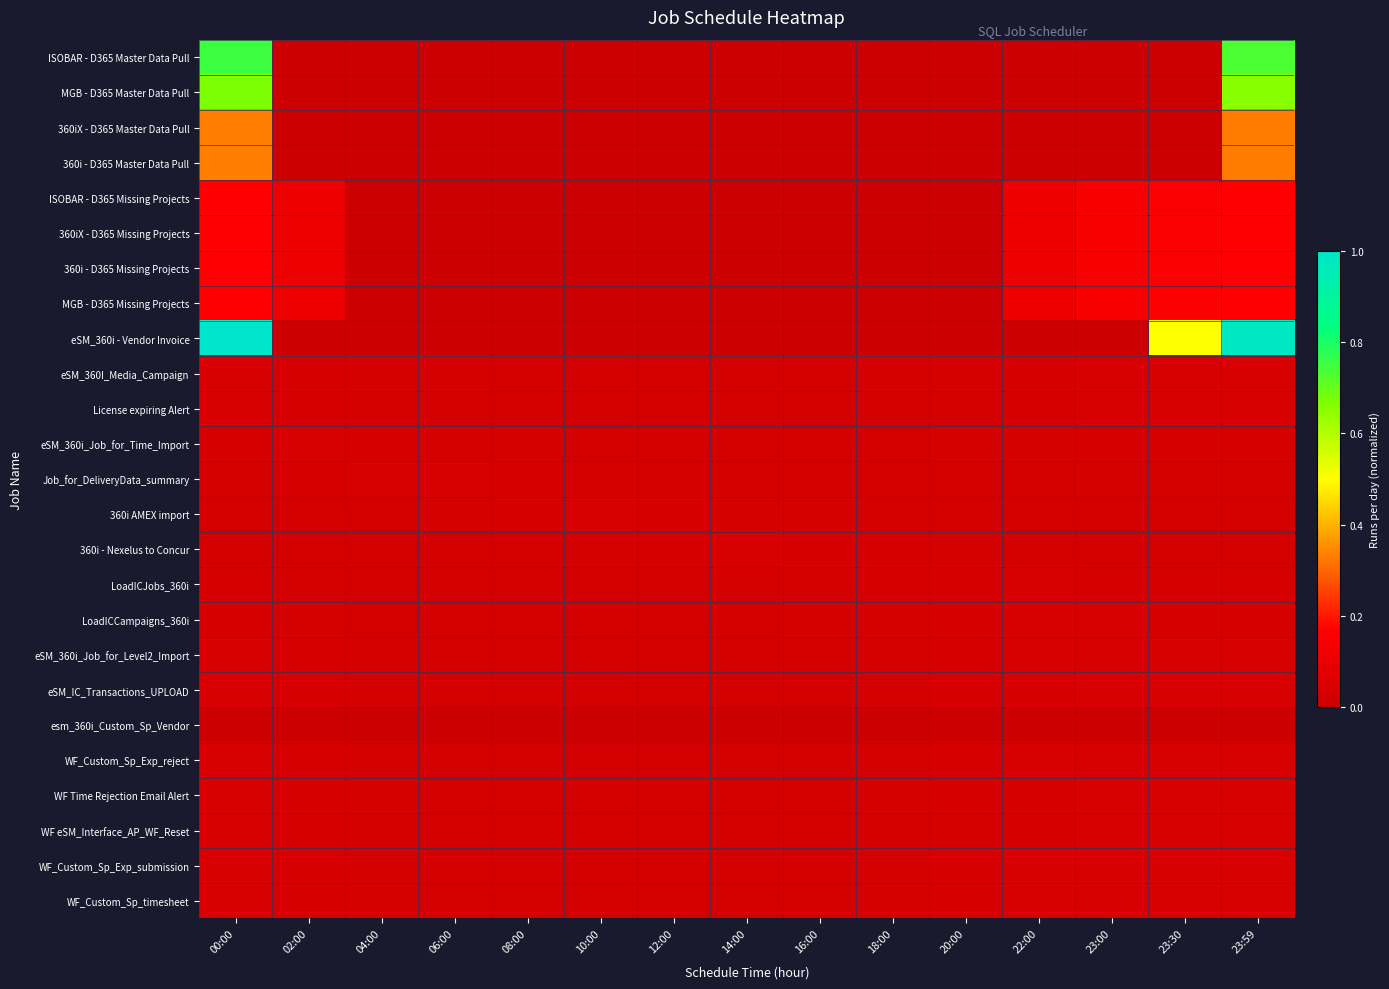

Which has a higher value, 16:00 or 14:00?

16:00